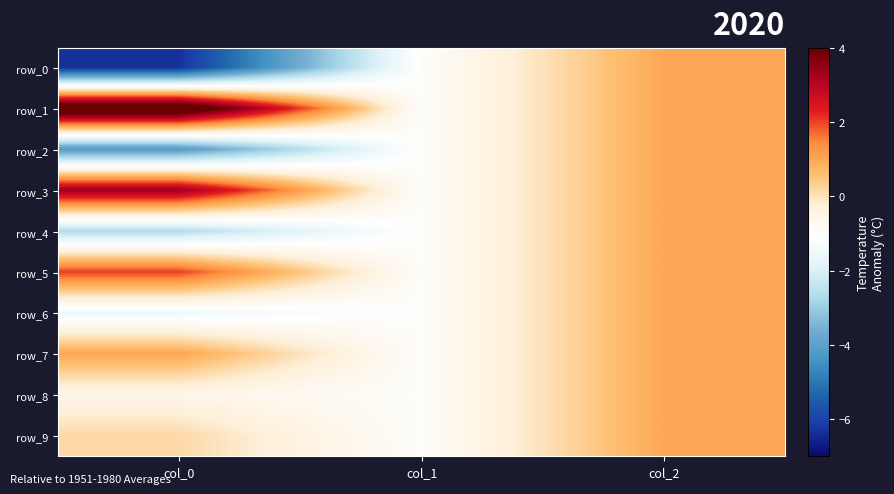

Where is row_2 nearest to the value -1?

col_1